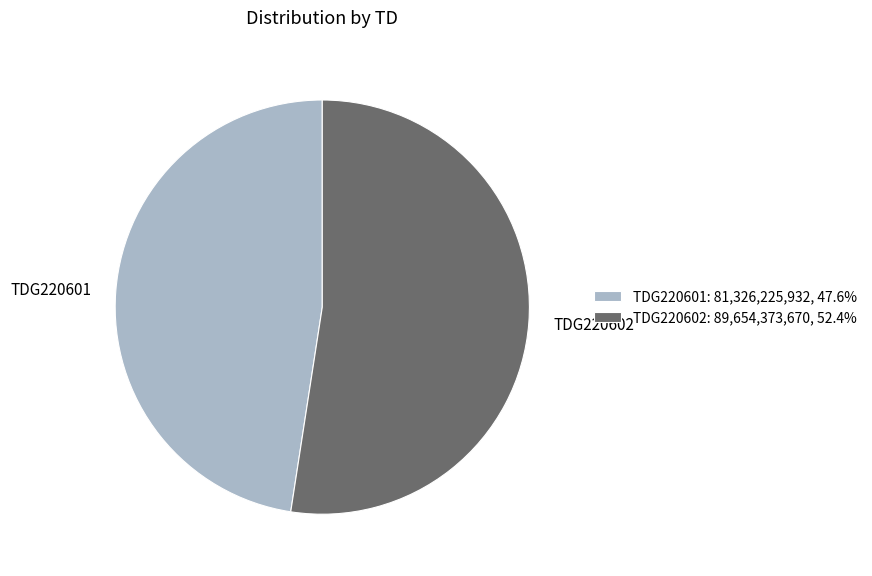

The TDG220602 slice represents 40% of the pie. True or false?

False